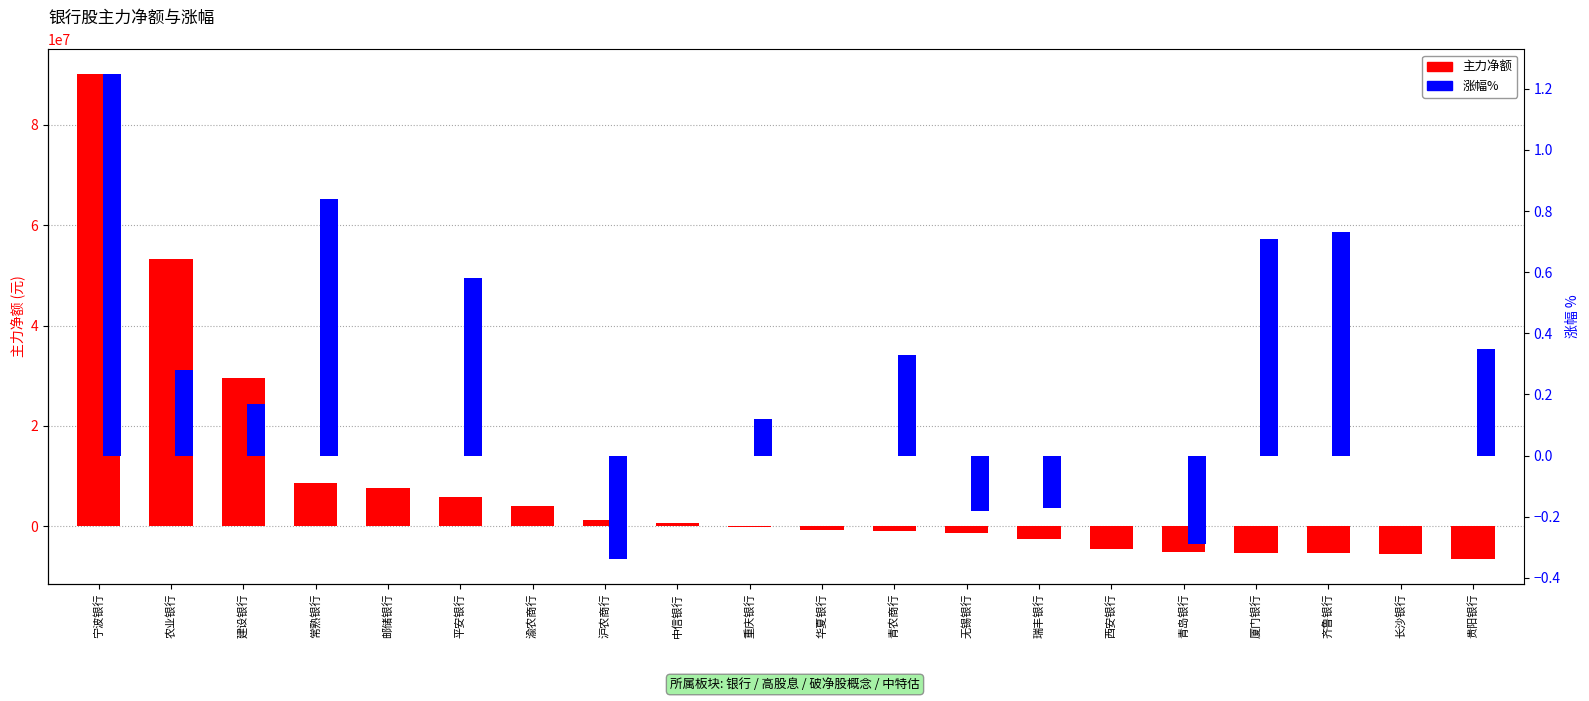

Which series has the largest total across all categories?

主力净额